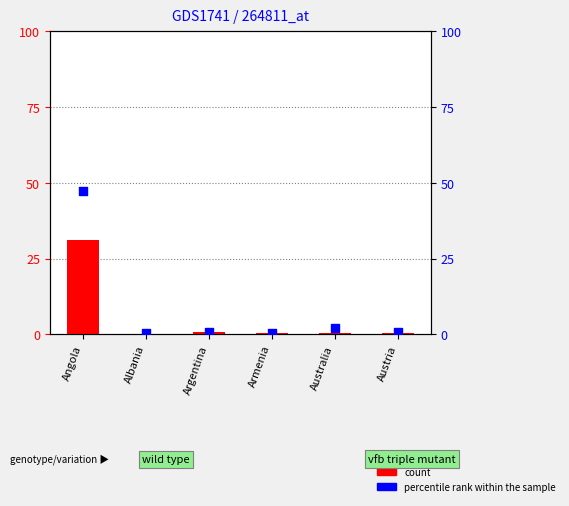

Is the value of count at Austria greater than the value of percentile rank within the sample at Armenia?

No